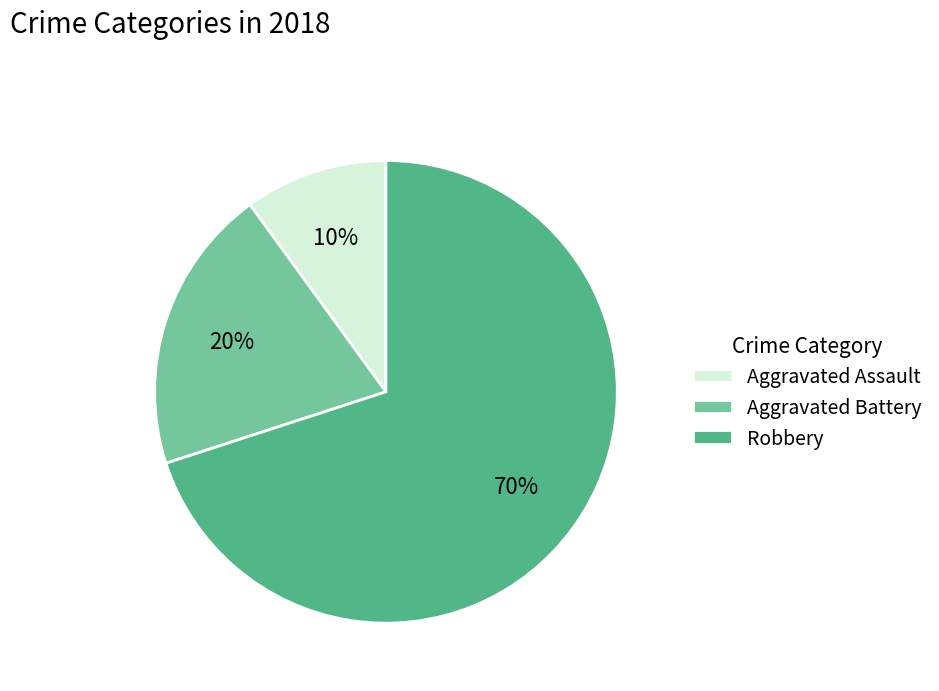

Does Aggravated Assault represent more than half of the total?

No